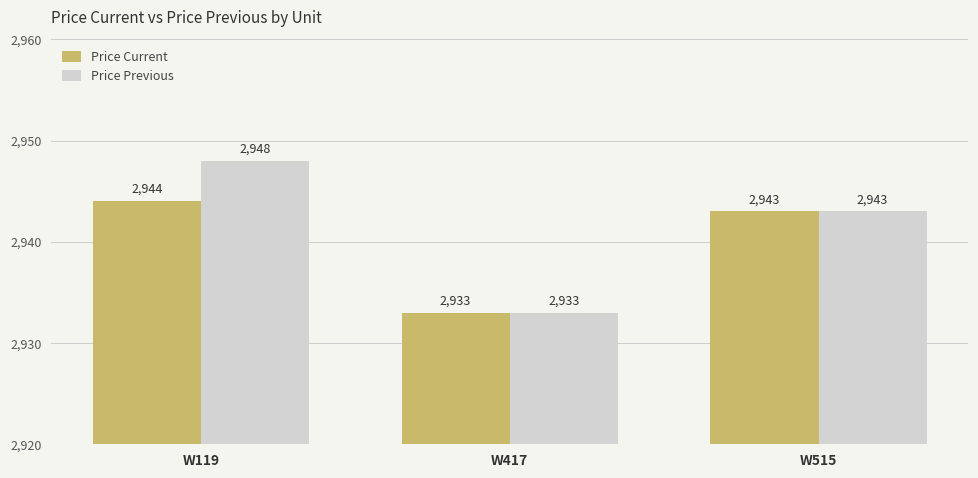

At which category is the sum across all series the highest?

W119